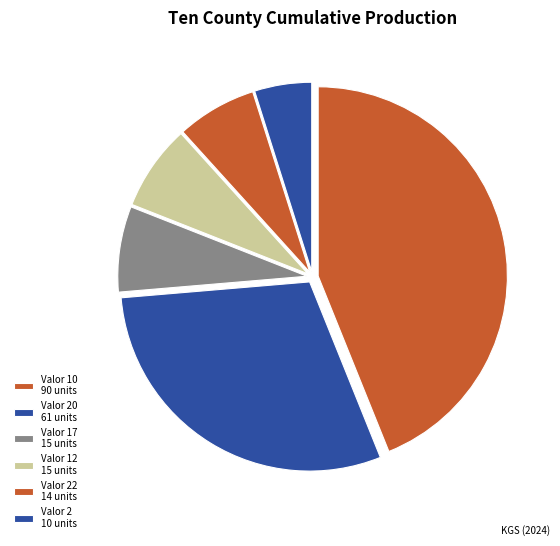

How many slices are in this pie chart?

6